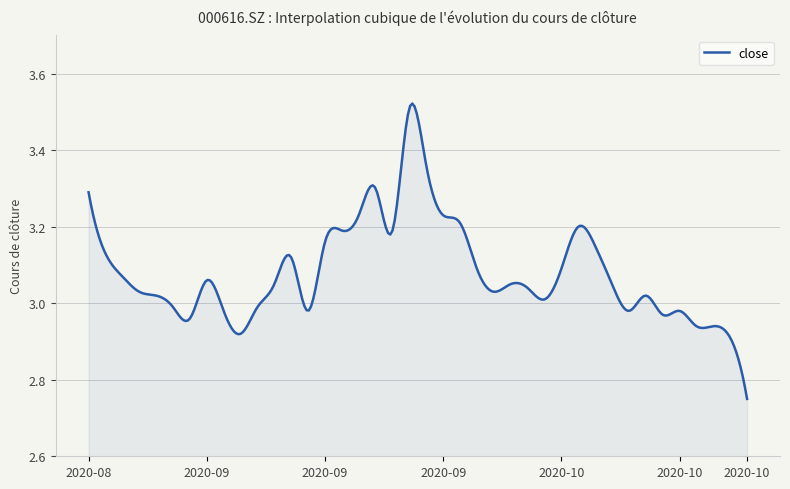

What is the difference between the maximum and minimum values?

0.8